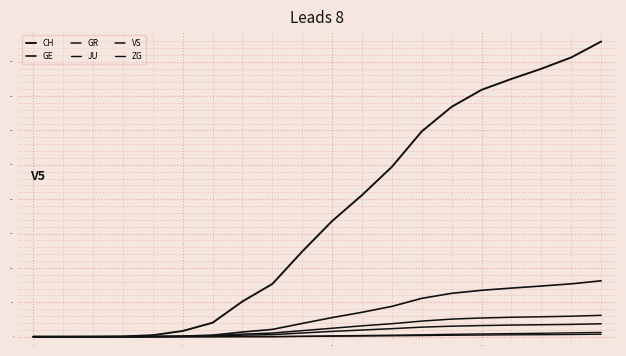

True or false: VS has more than 2 points higher than both neighbors.

False